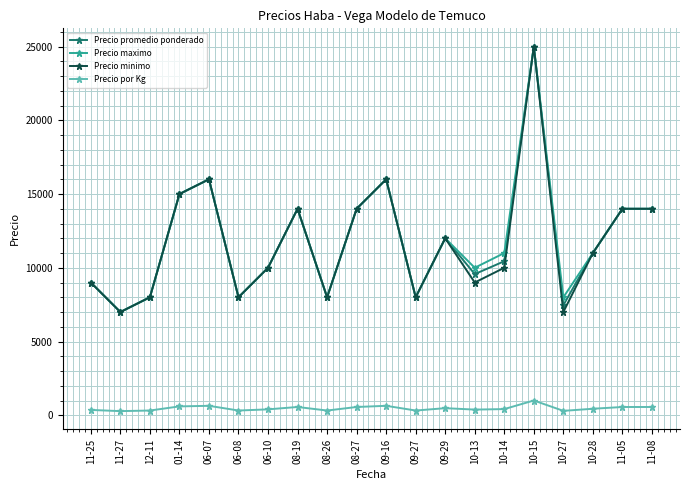

What is the total value across all series at 08-27?

42560